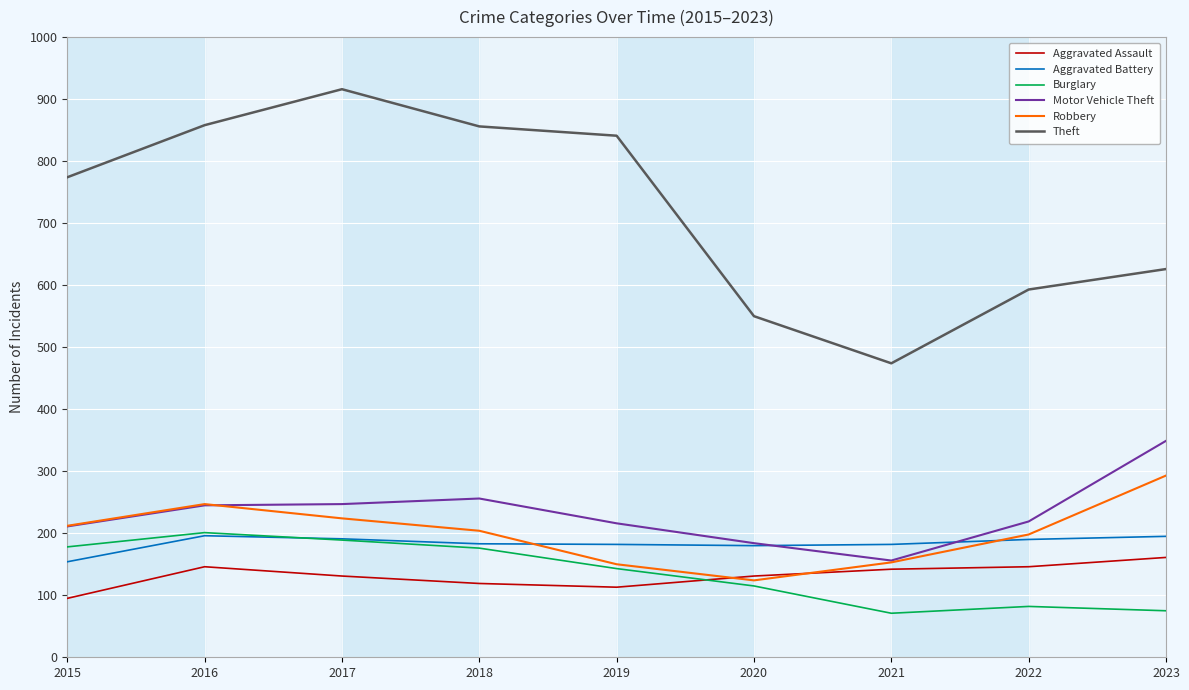

What is the minimum value shown in the chart?

71